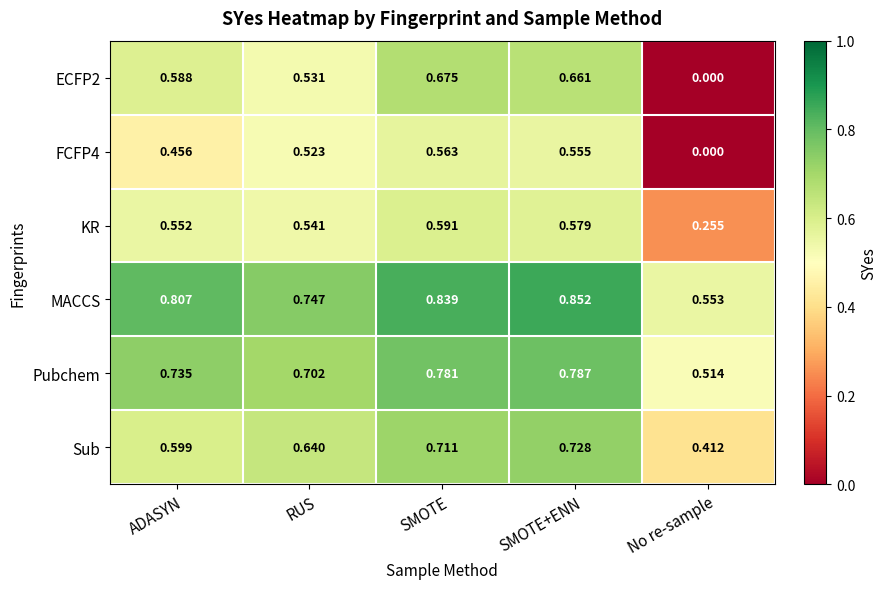

Which series has the largest range (max minus min)?

ECFP2